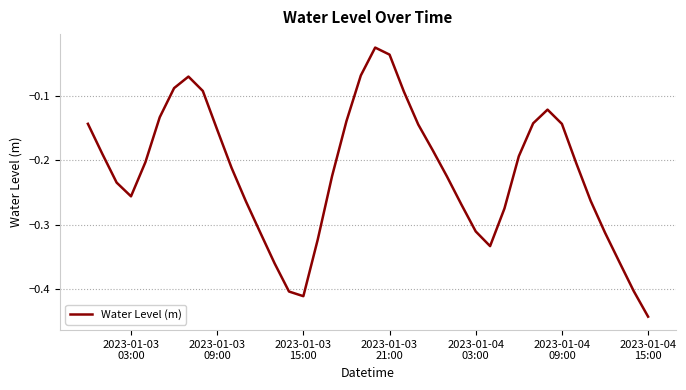

What is the difference between the maximum and minimum values?

0.4